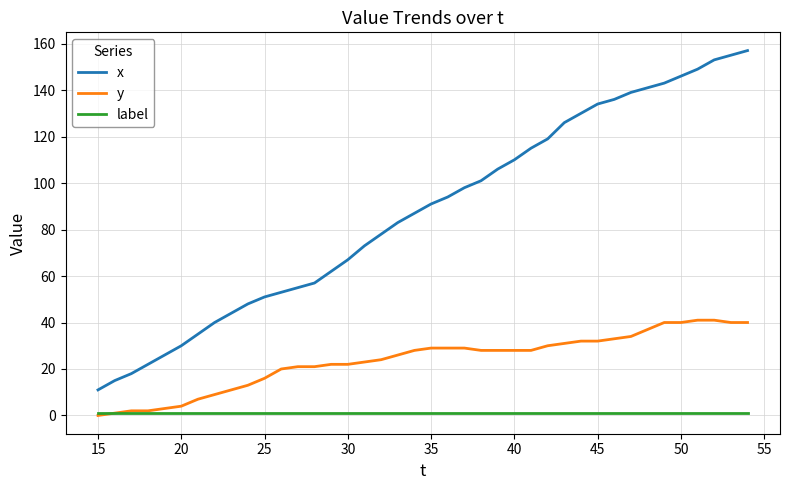

List the series in order of their peak value, highest first.

x, y, label